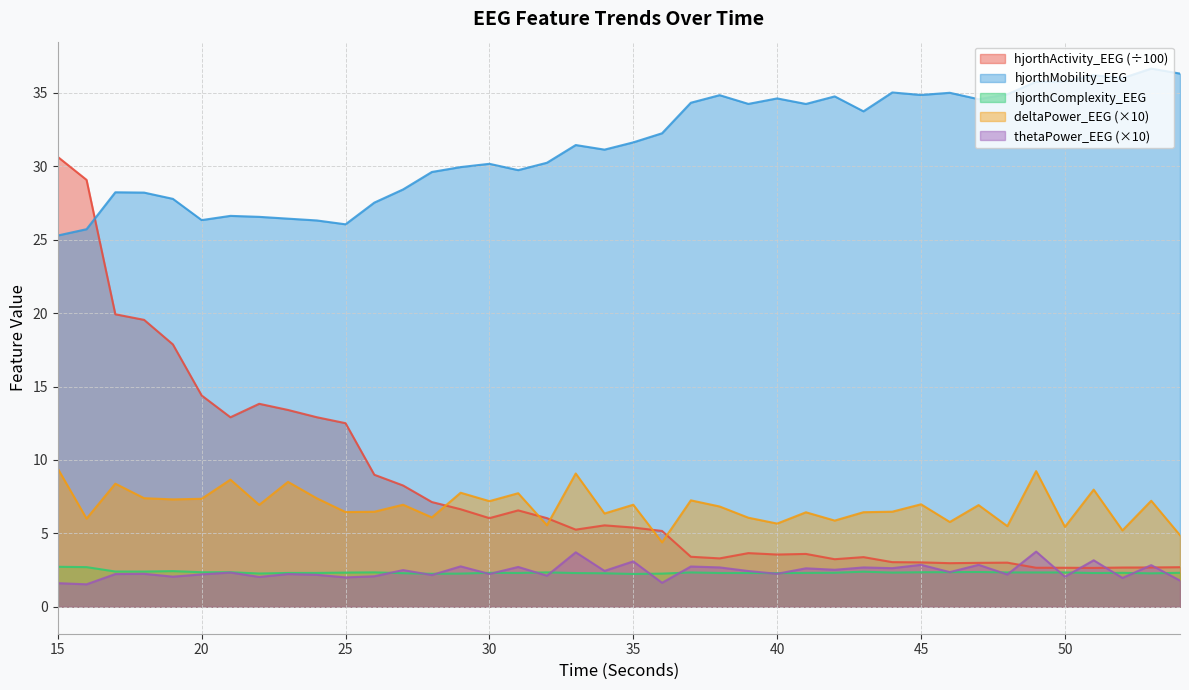

Reading right to left, transcribe all the data shown in this chart.

hjorthActivity_EEG: 54=2.7	53=2.7	52=2.7	51=2.6	50=2.7	49=2.7	48=3.0	47=3.0	46=3.0	45=3.0	44=3.0	43=3.4	42=3.2	41=3.6	40=3.6	39=3.7	38=3.3	37=3.4	36=5.2	35=5.4	34=5.5	33=5.3	32=6.0	31=6.6	30=6.0	29=6.6	28=7.1	27=8.3	26=9.0	25=12.5	24=12.9	23=13.4	22=13.8	21=12.9	20=14.4	19=17.9	18=19.5	17=19.9	16=29.1	15=30.6
hjorthMobility_EEG: 54=36.3	53=36.6	52=36.0	51=36.2	50=35.8	49=35.8	48=34.9	47=34.6	46=35.0	45=34.9	44=35.0	43=33.7	42=34.8	41=34.2	40=34.6	39=34.2	38=34.8	37=34.3	36=32.2	35=31.6	34=31.1	33=31.4	32=30.2	31=29.7	30=30.2	29=29.9	28=29.6	27=28.4	26=27.5	25=26.0	24=26.3	23=26.4	22=26.6	21=26.6	20=26.3	19=27.8	18=28.2	17=28.2	16=25.7	15=25.3
hjorthComplexity_EEG: 54=2.3	53=2.3	52=2.3	51=2.3	50=2.3	49=2.3	48=2.3	47=2.4	46=2.4	45=2.4	44=2.3	43=2.4	42=2.3	41=2.3	40=2.3	39=2.3	38=2.3	37=2.3	36=2.3	35=2.2	34=2.3	33=2.3	32=2.3	31=2.3	30=2.3	29=2.3	28=2.2	27=2.3	26=2.3	25=2.3	24=2.3	23=2.3	22=2.3	21=2.4	20=2.4	19=2.4	18=2.4	17=2.4	16=2.7	15=2.7
deltaPower_EEG: 54=4.9	53=7.2	52=5.2	51=8.0	50=5.4	49=9.2	48=5.5	47=6.9	46=5.8	45=7.0	44=6.5	43=6.4	42=5.9	41=6.4	40=5.7	39=6.1	38=6.8	37=7.2	36=4.4	35=7.0	34=6.4	33=9.1	32=5.6	31=7.7	30=7.2	29=7.8	28=6.1	27=7.0	26=6.5	25=6.5	24=7.4	23=8.5	22=6.9	21=8.7	20=7.4	19=7.3	18=7.4	17=8.4	16=6.0	15=9.4
thetaPower_EEG: 54=1.8	53=2.8	52=2.0	51=3.2	50=2.1	49=3.8	48=2.2	47=2.9	46=2.4	45=2.9	44=2.6	43=2.7	42=2.5	41=2.6	40=2.3	39=2.4	38=2.7	37=2.7	36=1.6	35=3.1	34=2.4	33=3.7	32=2.1	31=2.7	30=2.2	29=2.8	28=2.2	27=2.5	26=2.1	25=2.0	24=2.2	23=2.2	22=2.0	21=2.3	20=2.2	19=2.1	18=2.2	17=2.2	16=1.5	15=1.6